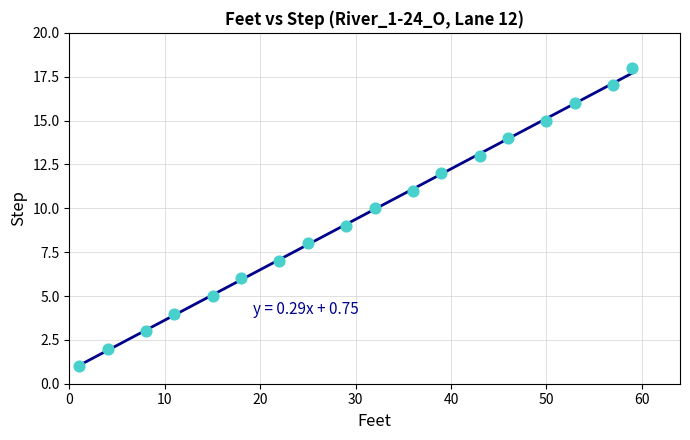

What is the range of Y values (max minus min)?

17